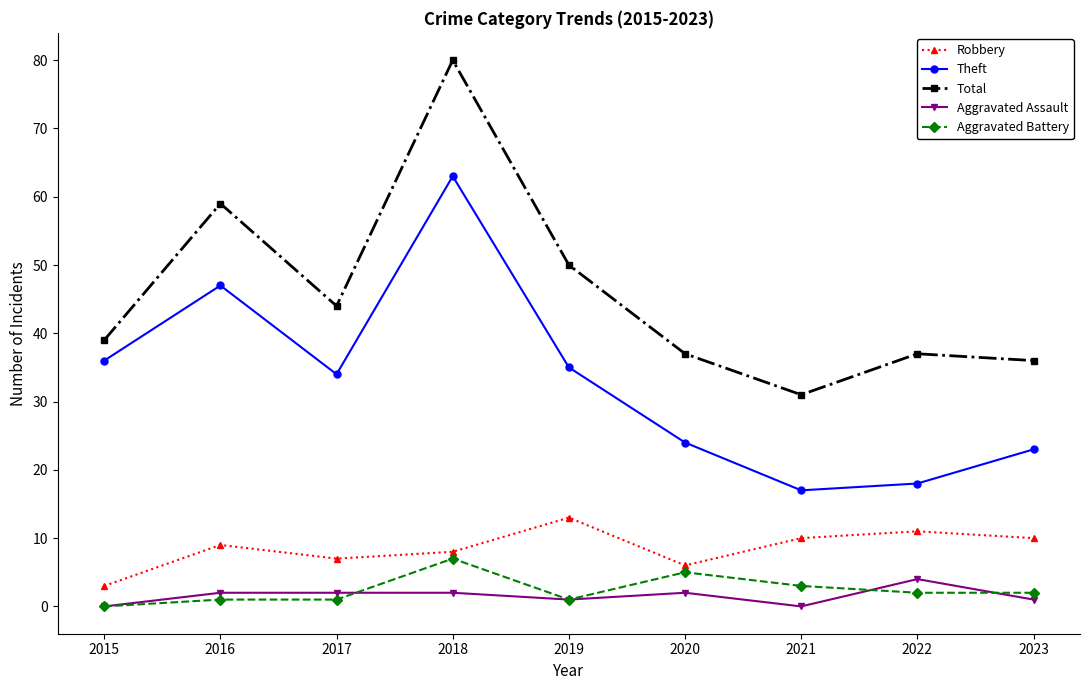

Where is Aggravated Battery nearest to the value 3?

2021